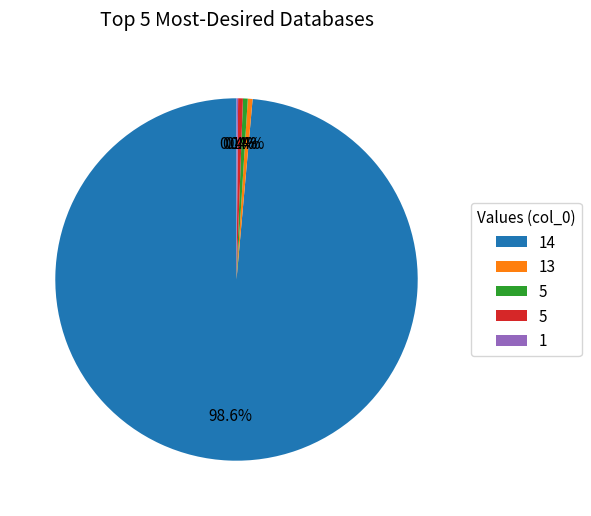

Is there any slice that represents more than half of the pie?

Yes